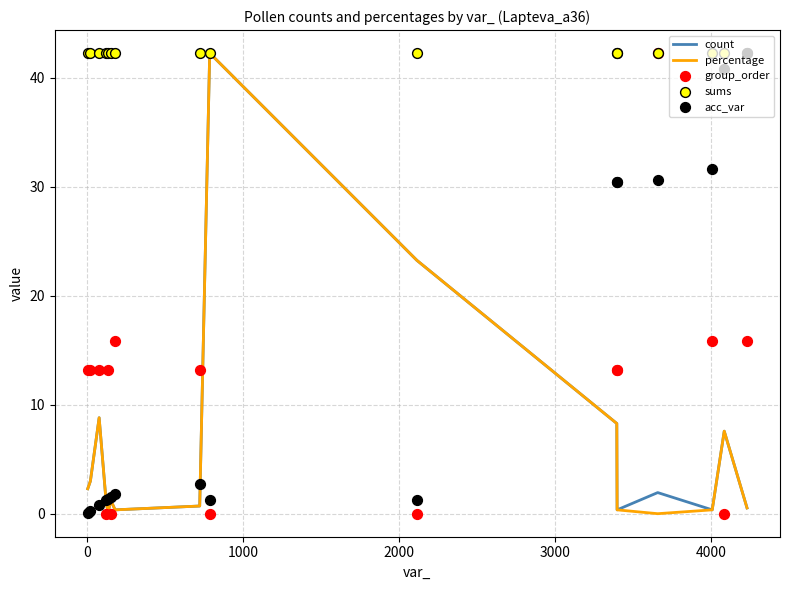

What is the highest value of the count series?

42.3